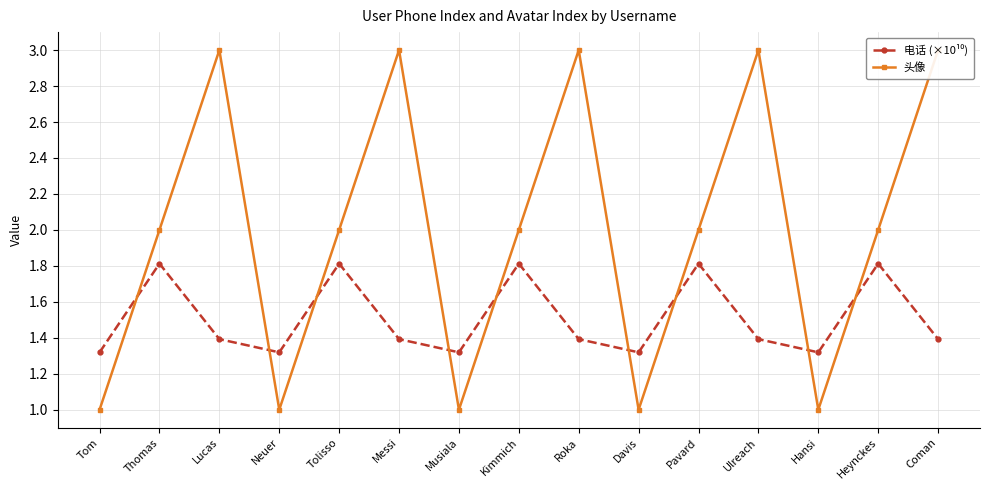

Between Thomas and Hansi, which series saw the biggest shift?

头像